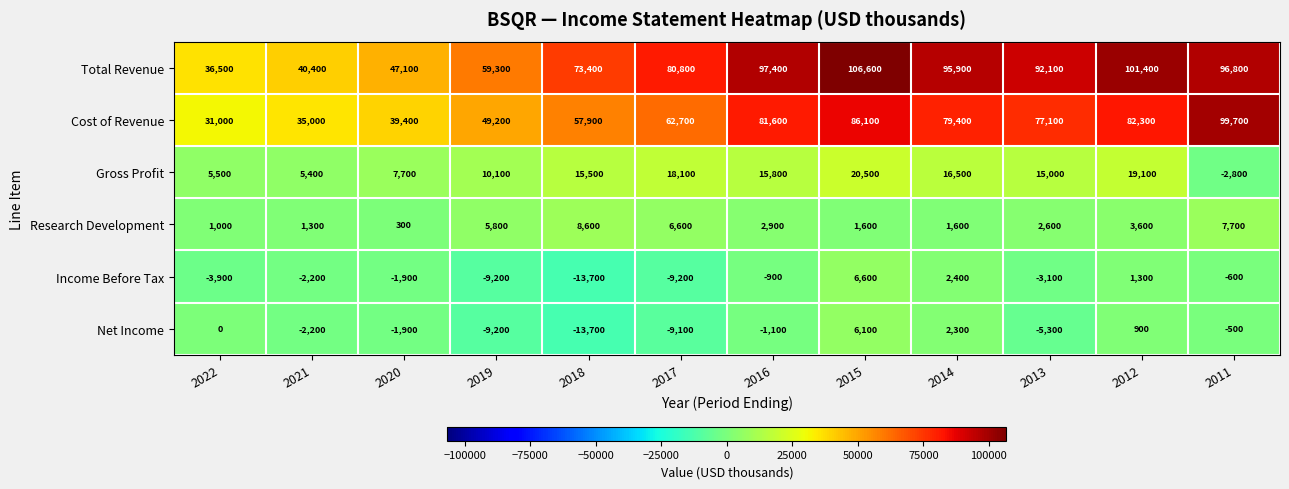

At which category is the sum across all series the highest?

2015